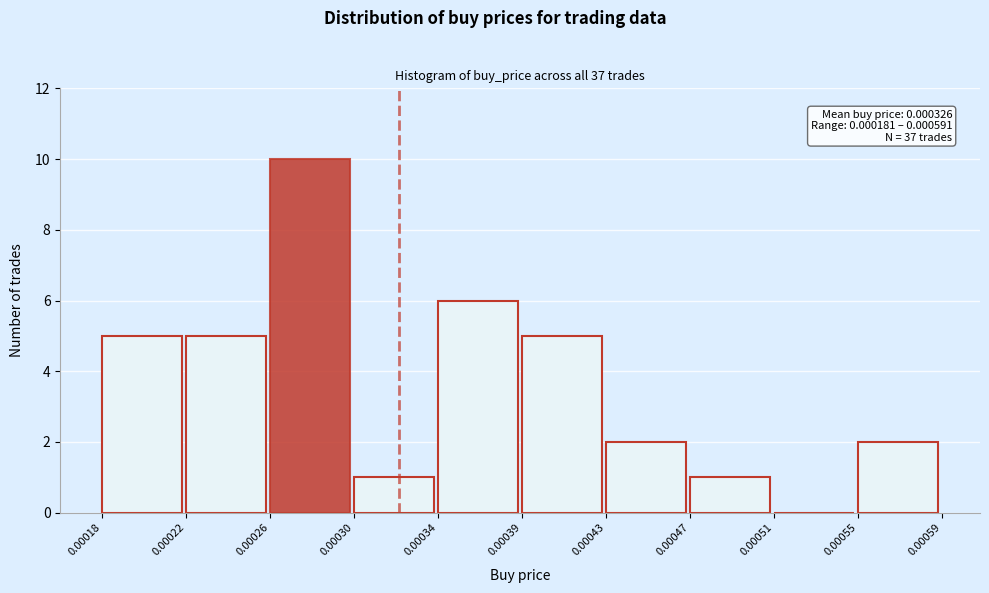

Reading left to right, what are all the values shown in this chart?

0.00018=5	0.00022=5	0.00026=10	0.00030=1	0.00034=6	0.00039=5	0.00043=2	0.00047=1	0.00051=0	0.00055=2